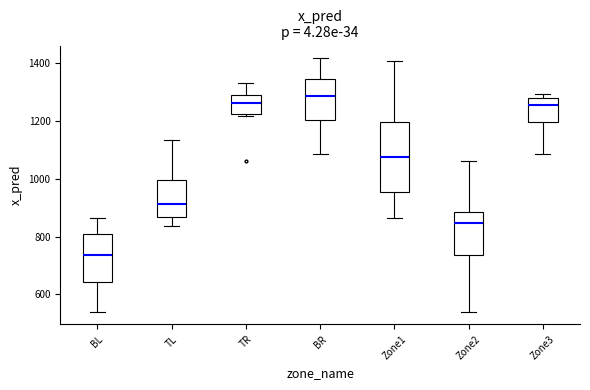

Which box is the tallest, from its lower edge to its upper edge?

Zone1